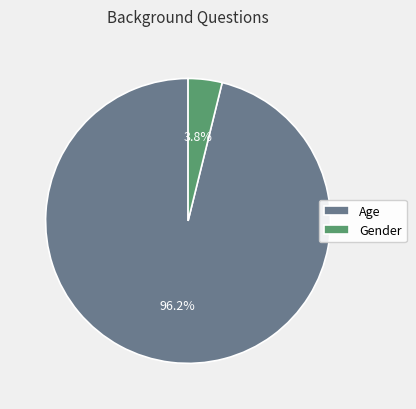

Is there any slice that represents more than half of the pie?

Yes